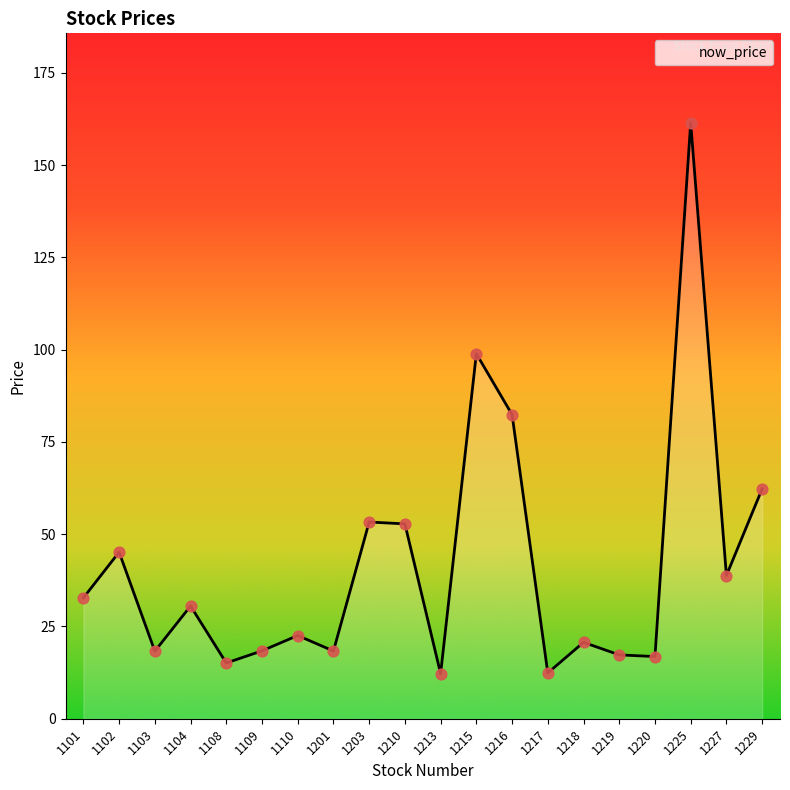

Between 1108 and 1220, which is larger?

1220